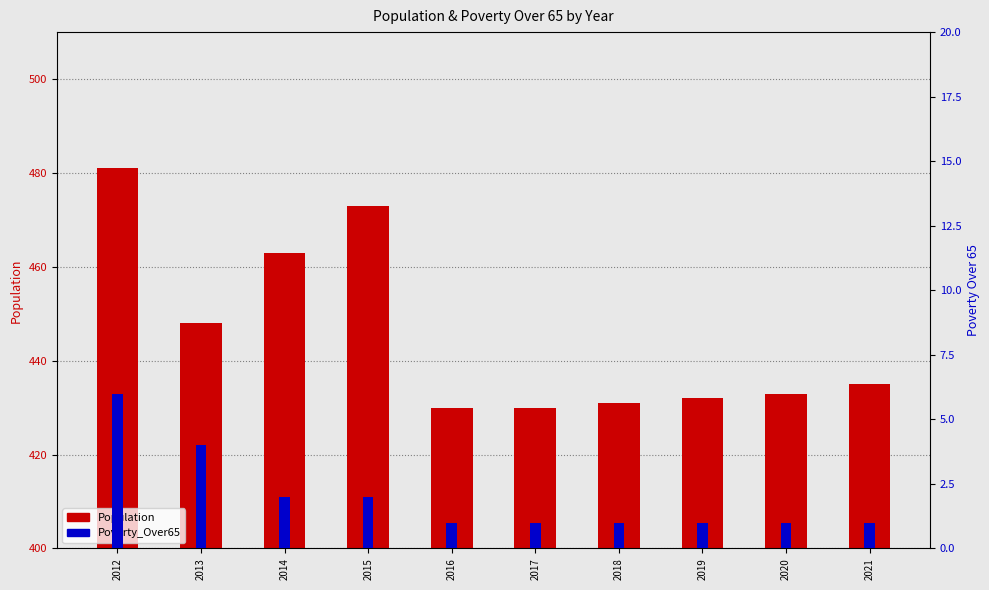

At which category does the chart reach its minimum across all series?

2016